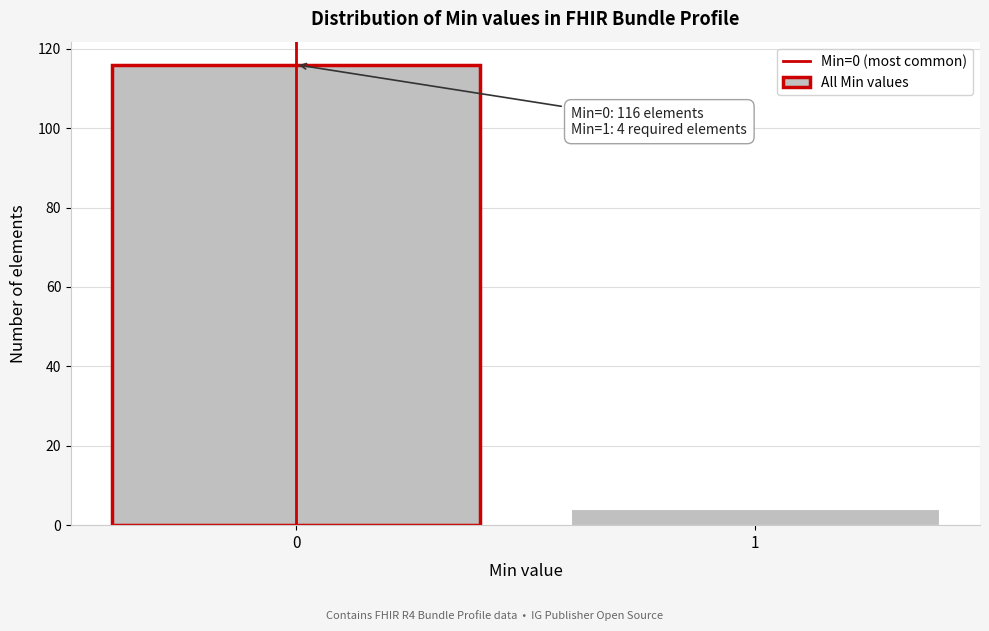

Reading left to right, list all the values displayed in this chart.

0=116	1=4